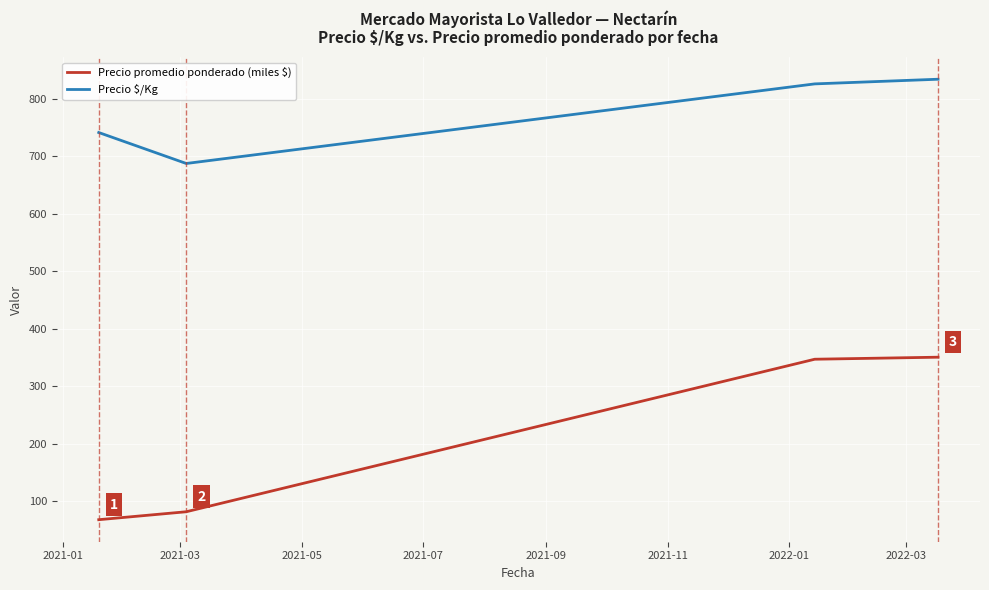

List the series in order of their peak value, highest first.

Precio $/Kg, Precio promedio ponderado (miles $)